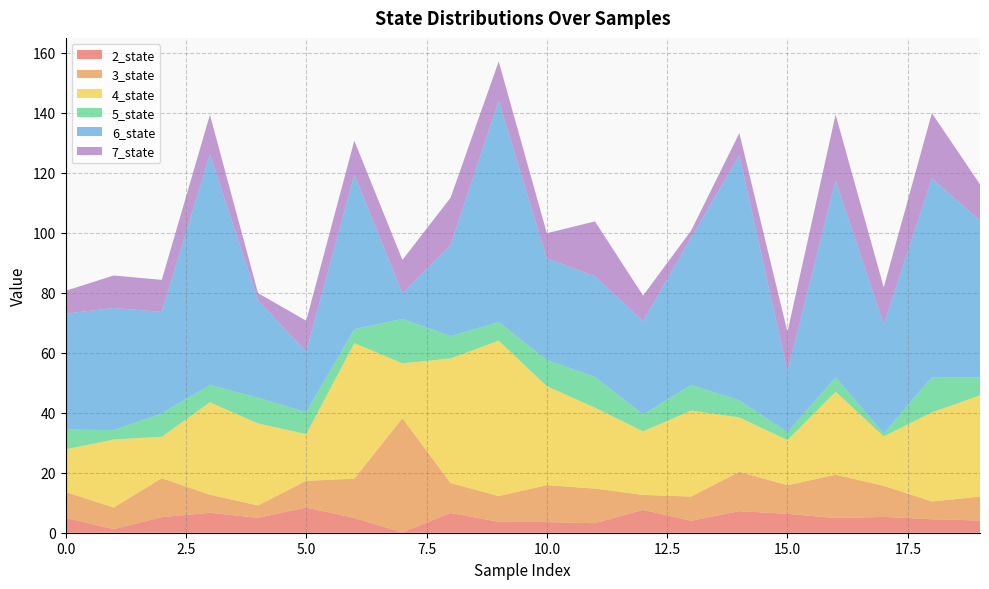

Reading left to right, transcribe all the data shown in this chart.

2_state: 4.9	1.2	5.2	6.6	4.9	8.4	4.9	0.1	6.6	3.6	3.5	3.2	7.6	4.0	7.2	6.3	4.9	5.3	4.5	4.1
3_state: 8.6	7.2	13.0	6.0	4.1	8.9	13.1	38.0	10.0	8.6	12.3	11.5	5.0	8.1	13.1	9.5	14.4	10.4	5.9	8.0
4_state: 14.2	22.7	13.8	30.8	27.3	15.6	45.2	18.3	41.5	51.8	33.0	27.0	21.2	28.6	18.1	15.1	27.7	16.5	29.7	33.7
5_state: 6.6	3.1	7.8	5.8	8.6	7.3	4.6	14.8	7.5	6.2	8.7	10.2	5.6	8.5	5.7	2.6	4.7	1.0	11.7	6.0
6_state: 38.6	40.7	33.8	76.9	32.5	20.1	51.5	8.6	30.3	73.8	33.8	33.5	31.1	49.2	81.6	20.2	65.7	36.3	66.2	52.3
7_state: 7.6	10.8	10.7	13.1	2.4	10.4	11.3	11.1	15.7	13.1	8.4	18.3	8.5	2.3	7.4	13.2	21.9	12.3	21.7	12.0